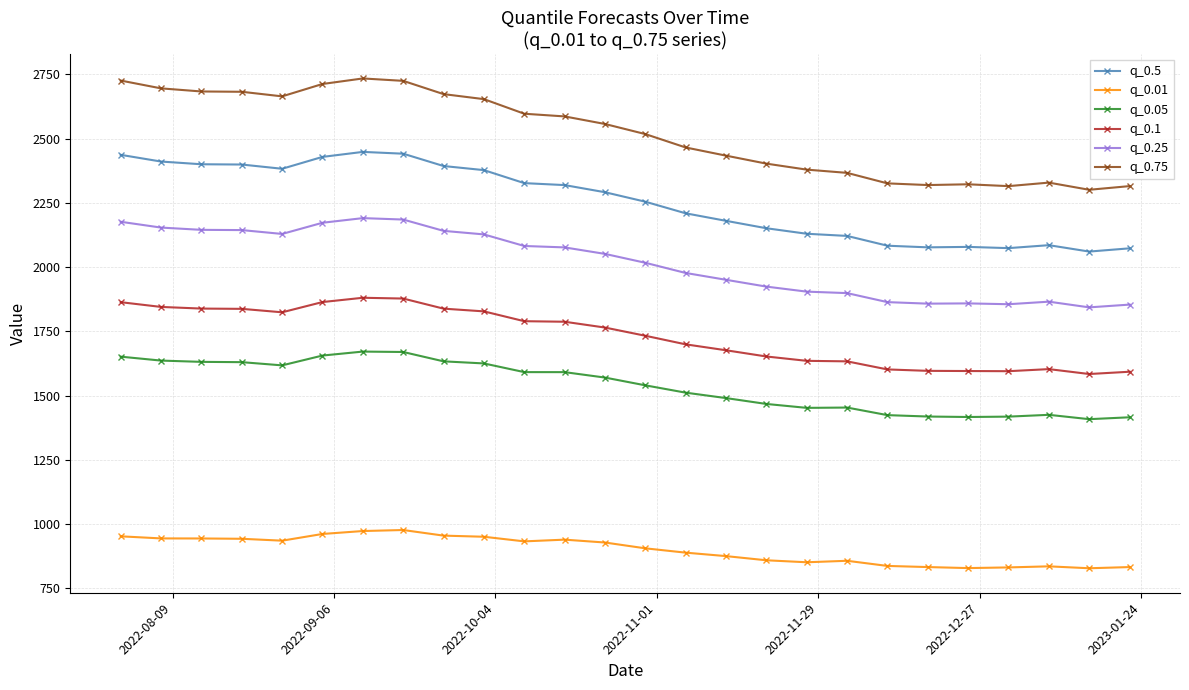

What is the value of the q_0.25 point at the 4th from the left?

2144.1